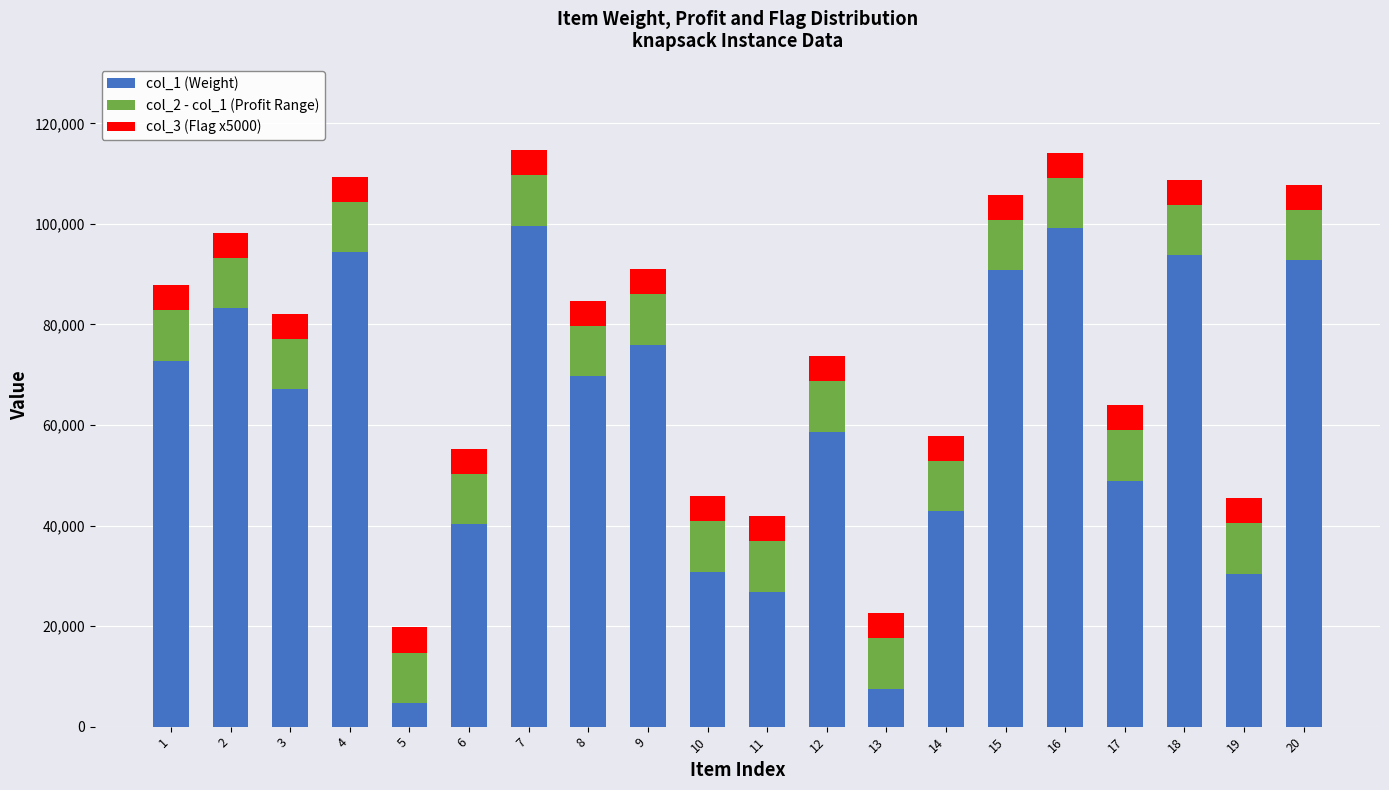

What is the total value across all series at 8?

84765